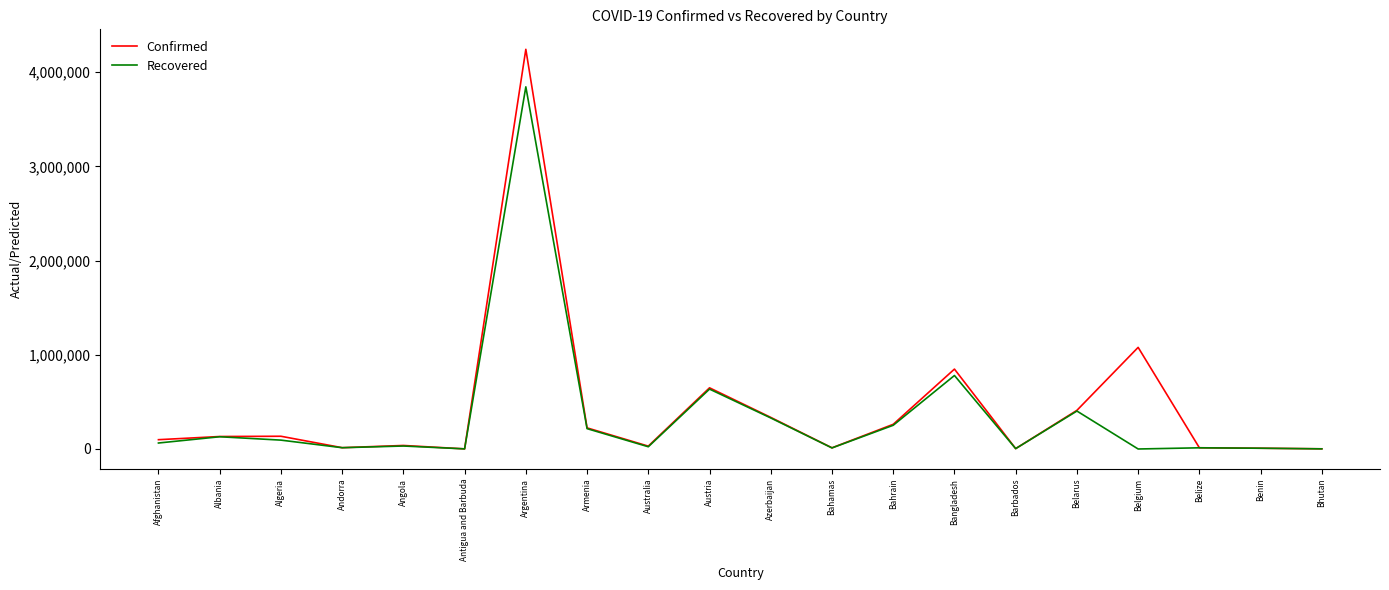

Between Argentina and Barbados, which series saw the biggest shift?

Confirmed